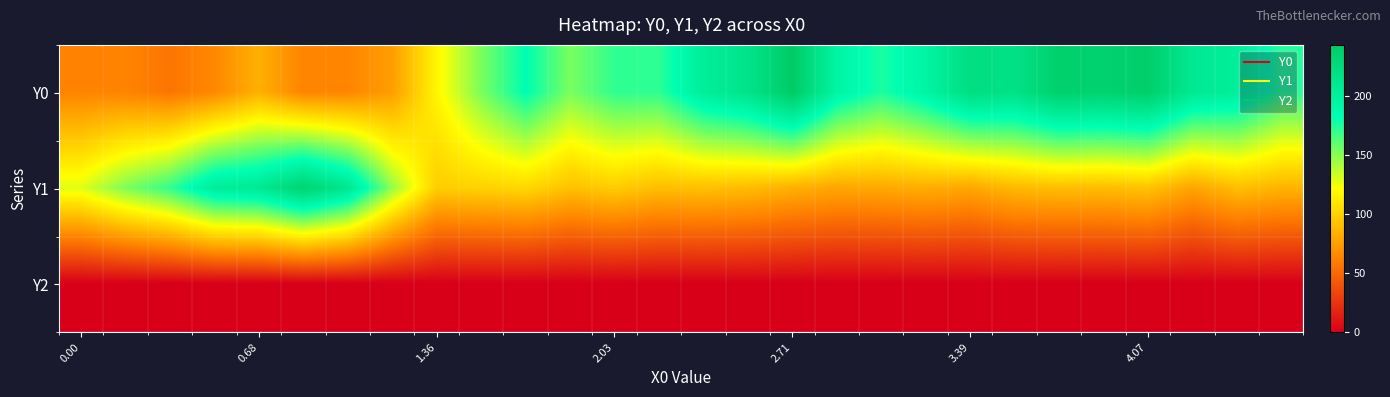

Rank the series by their maximum value, from highest to lowest.

Y0, Y1, Y2